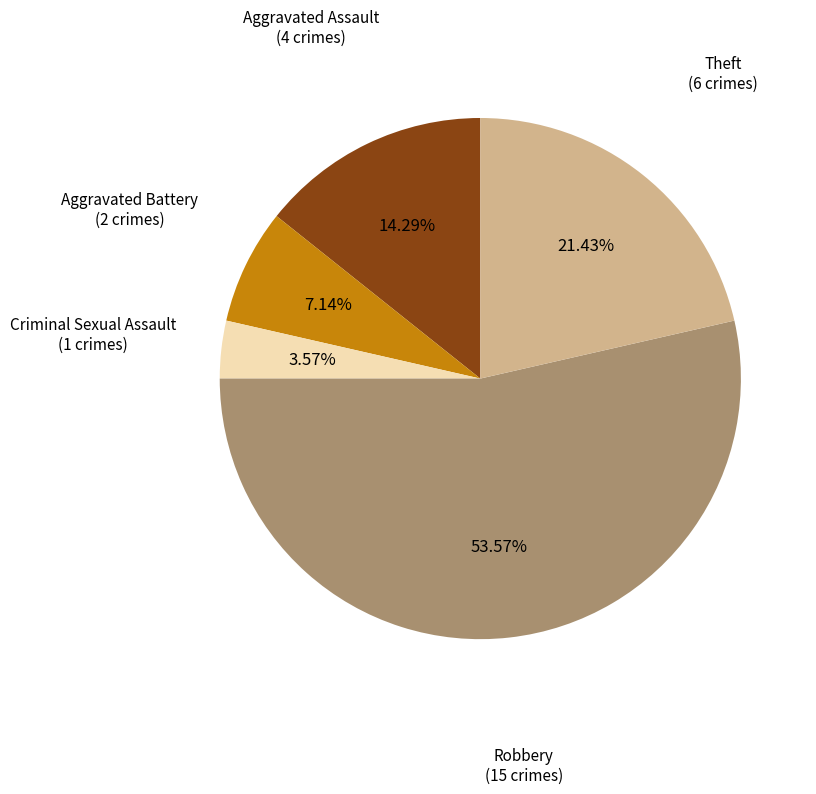

Does any single category account for the majority?

Yes